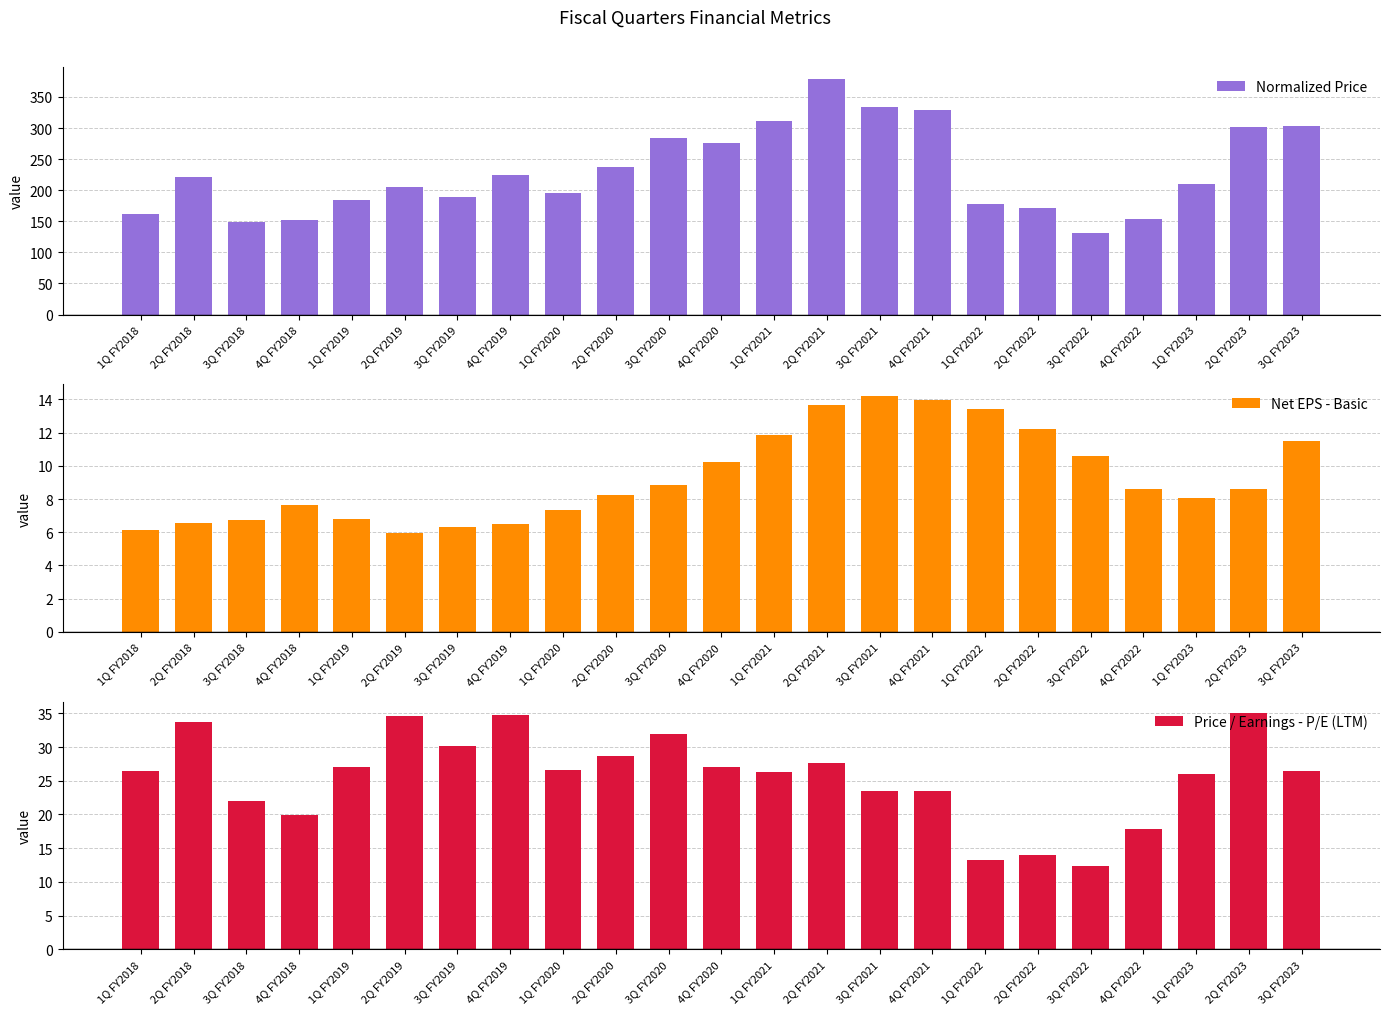

Reading left to right, what are all the values shown in this chart?

Normalized Price: 162.1	221.4	148.1	152.2	184.3	205.9	189.6	224.9	195.5	236.8	283.8	275.9	311.4	379.2	333.7	328.8	177.0	171.1	130.5	153.6	210.1	301.4	304.0
Net EPS - Basic: 6.1	6.6	6.7	7.7	6.8	6.0	6.3	6.5	7.3	8.2	8.9	10.2	11.8	13.7	14.2	14.0	13.4	12.2	10.6	8.6	8.1	8.6	11.5
Price / Earnings - P/E (LTM): 26.4	33.7	22.0	19.9	27.1	34.6	30.1	34.7	26.6	28.7	32.0	27.0	26.3	27.7	23.5	23.5	13.2	14.0	12.3	17.8	26.0	35.0	26.5